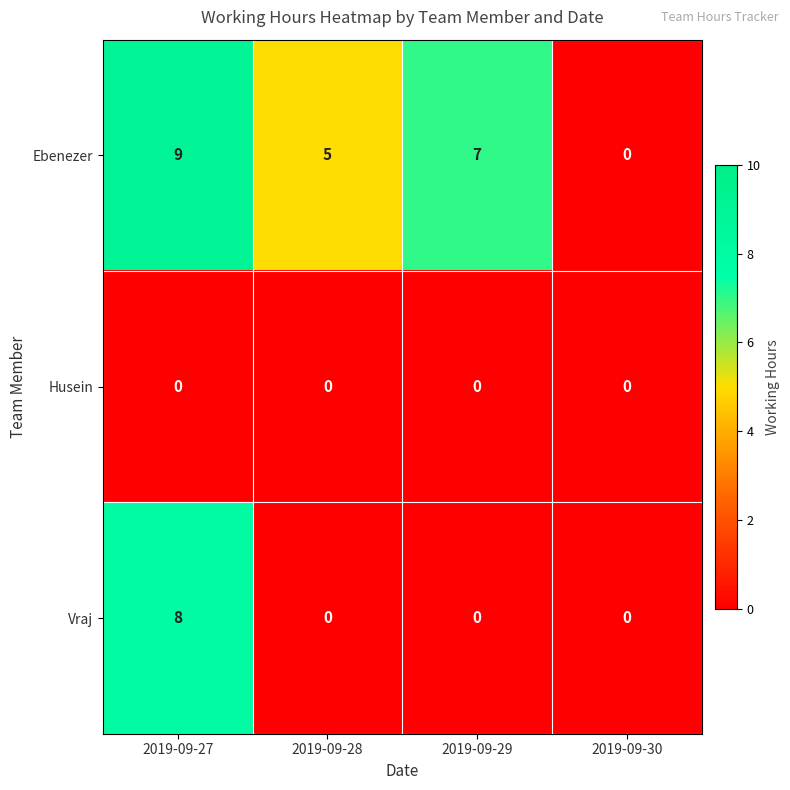

List the series in order of their overall mean, lowest first.

Husein, Vraj, Ebenezer